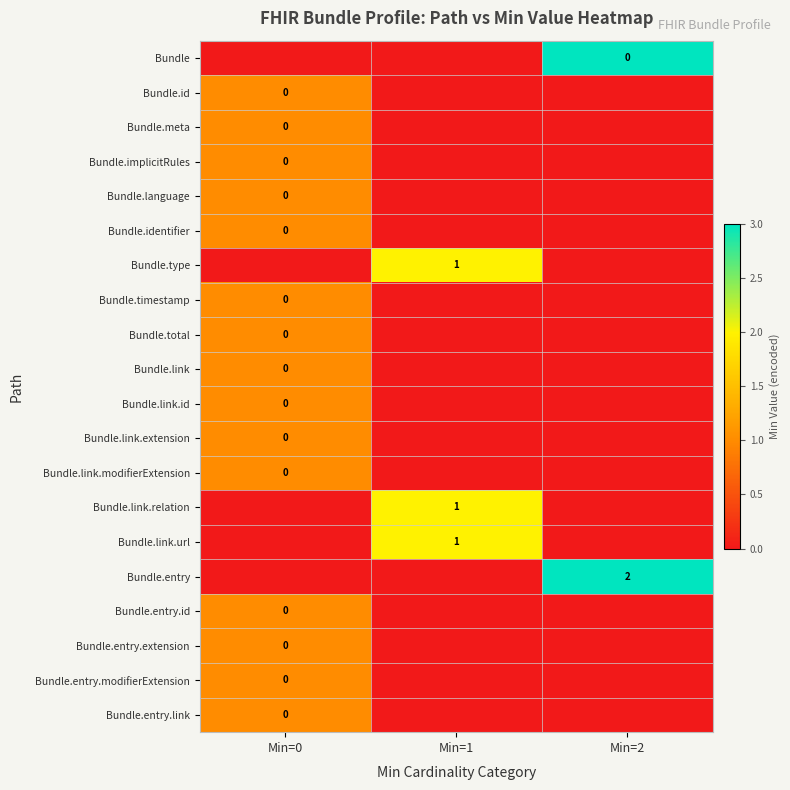

What is the total value across all series at Min=0?

15